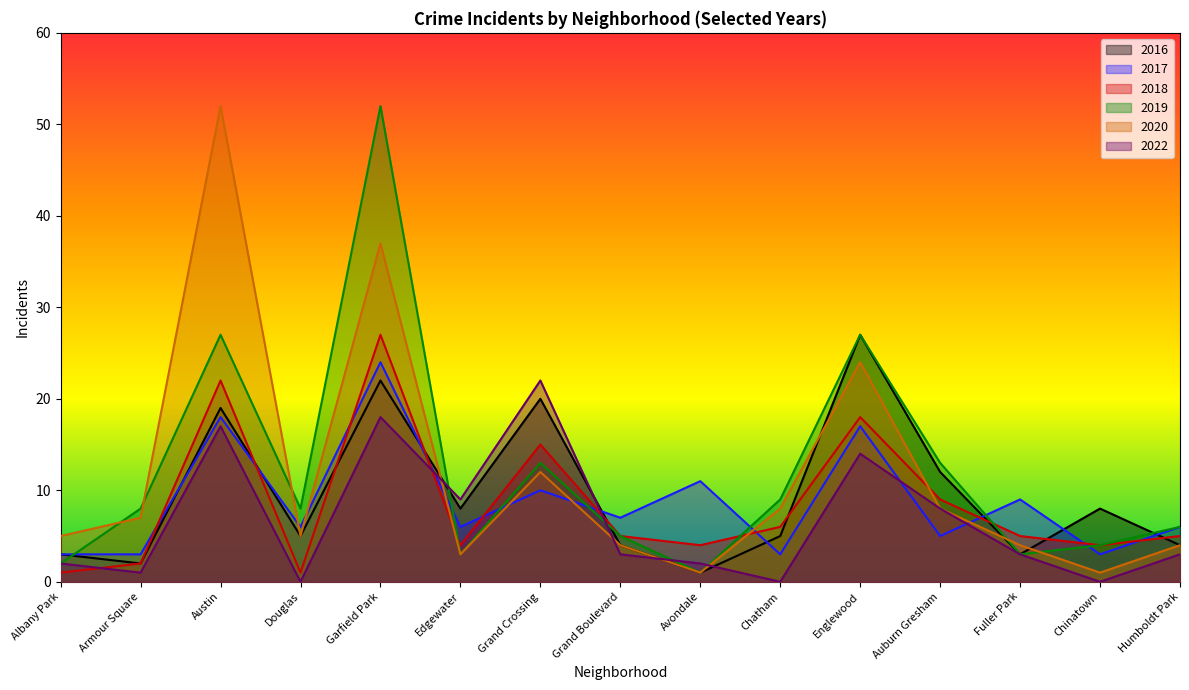

Between Chatham and Fuller Park, which series saw the biggest shift?

2019